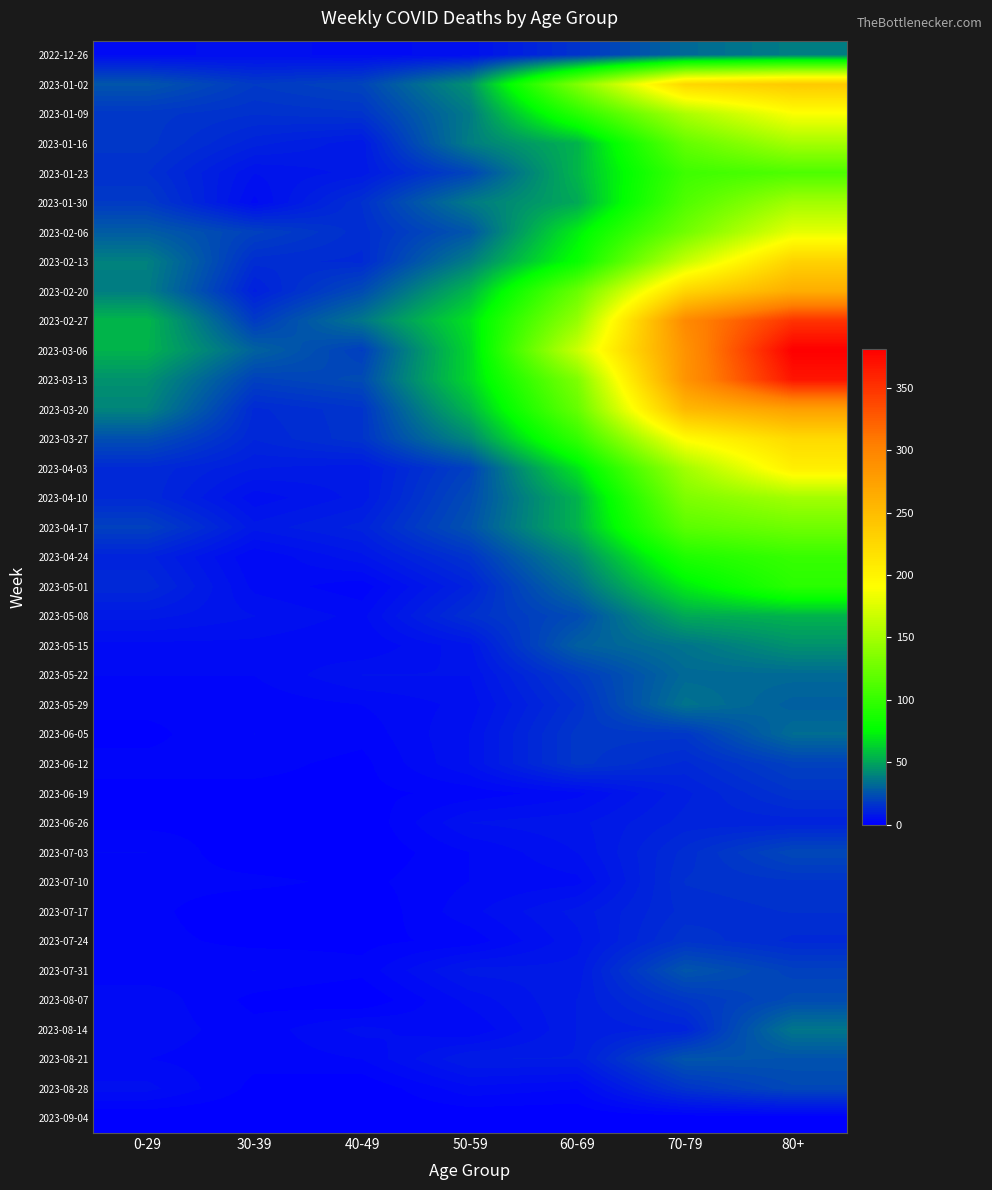

Reading left to right, transcribe all the data shown in this chart.

2022-12-26: 0-29=4	30-39=5	40-49=4	50-59=5	60-69=16	70-79=32	80+=38
2023-01-02: 0-29=26	30-39=18	40-49=21	50-59=44	60-69=134	70-79=226	80+=238
2023-01-09: 0-29=17	30-39=15	40-49=16	50-59=37	60-69=94	70-79=153	80+=189
2023-01-16: 0-29=17	30-39=11	40-49=8	50-59=38	60-69=54	70-79=121	80+=150
2023-01-23: 0-29=15	30-39=6	40-49=8	50-59=21	60-69=55	70-79=104	80+=111
2023-01-30: 0-29=18	30-39=4	40-49=15	50-59=37	60-69=51	70-79=112	80+=149
2023-02-06: 0-29=28	30-39=20	40-49=14	50-59=26	60-69=72	70-79=127	80+=179
2023-02-13: 0-29=39	30-39=14	40-49=13	50-59=38	60-69=80	70-79=165	80+=230
2023-02-20: 0-29=38	30-39=10	40-49=23	50-59=55	60-69=123	70-79=227	80+=263
2023-02-27: 0-29=55	30-39=18	40-49=36	50-59=68	60-69=143	70-79=295	80+=350
2023-03-06: 0-29=54	30-39=30	40-49=19	50-59=65	60-69=167	70-79=287	80+=381
2023-03-13: 0-29=44	30-39=20	40-49=23	50-59=65	60-69=133	70-79=286	80+=368
2023-03-20: 0-29=40	30-39=13	40-49=16	50-59=55	60-69=122	70-79=253	80+=275
2023-03-27: 0-29=24	30-39=12	40-49=16	50-59=41	60-69=99	70-79=193	80+=223
2023-04-03: 0-29=13	30-39=9	40-49=8	50-59=20	60-69=69	70-79=149	80+=204
2023-04-10: 0-29=13	30-39=5	40-49=8	50-59=23	60-69=54	70-79=133	80+=149
2023-04-17: 0-29=20	30-39=8	40-49=11	50-59=25	60-69=54	70-79=117	80+=126
2023-04-24: 0-29=11	30-39=3	40-49=7	50-59=16	60-69=41	70-79=90	80+=101
2023-05-01: 0-29=13	30-39=4	40-49=2	50-59=11	60-69=33	70-79=71	80+=95
2023-05-08: 0-29=8	30-39=6	40-49=4	50-59=15	60-69=23	70-79=51	80+=54
2023-05-15: 0-29=4	30-39=4	40-49=3	50-59=7	60-69=29	70-79=35	80+=44
2023-05-22: 0-29=3	30-39=3	40-49=6	50-59=6	60-69=18	70-79=32	80+=32
2023-05-29: 0-29=2	30-39=2	40-49=3	50-59=5	60-69=15	70-79=35	80+=29
2023-06-05: 0-29=1	30-39=3	40-49=2	50-59=6	60-69=17	70-79=17	80+=33
2023-06-12: 0-29=2	30-39=2	40-49=1	50-59=6	60-69=17	70-79=13	80+=20
2023-06-19: 0-29=1	30-39=1	40-49=1	50-59=2	60-69=4	70-79=10	80+=16
2023-06-26: 0-29=1	30-39=1	40-49=0	50-59=6	60-69=7	70-79=11	80+=11
2023-07-03: 0-29=3	30-39=0	40-49=0	50-59=3	60-69=6	70-79=14	80+=22
2023-07-10: 0-29=2	30-39=2	40-49=1	50-59=3	60-69=4	70-79=15	80+=16
2023-07-17: 0-29=2	30-39=0	40-49=0	50-59=4	60-69=8	70-79=14	80+=15
2023-07-24: 0-29=2	30-39=1	40-49=1	50-59=2	60-69=7	70-79=16	80+=13
2023-07-31: 0-29=2	30-39=3	40-49=2	50-59=8	60-69=8	70-79=26	80+=20
2023-08-07: 0-29=4	30-39=1	40-49=0	50-59=5	60-69=9	70-79=17	80+=23
2023-08-14: 0-29=4	30-39=2	40-49=5	50-59=3	60-69=9	70-79=11	80+=36
2023-08-21: 0-29=3	30-39=2	40-49=3	50-59=9	60-69=9	70-79=26	80+=25
2023-08-28: 0-29=5	30-39=1	40-49=0	50-59=4	60-69=3	70-79=16	80+=22
2023-09-04: 0-29=0	30-39=0	40-49=0	50-59=0	60-69=0	70-79=0	80+=0